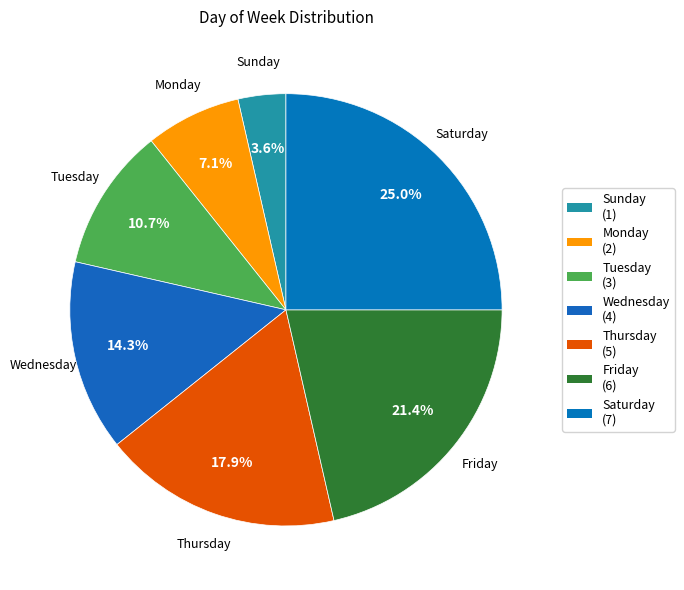

To the nearest percent, what is the average slice percentage?

14%